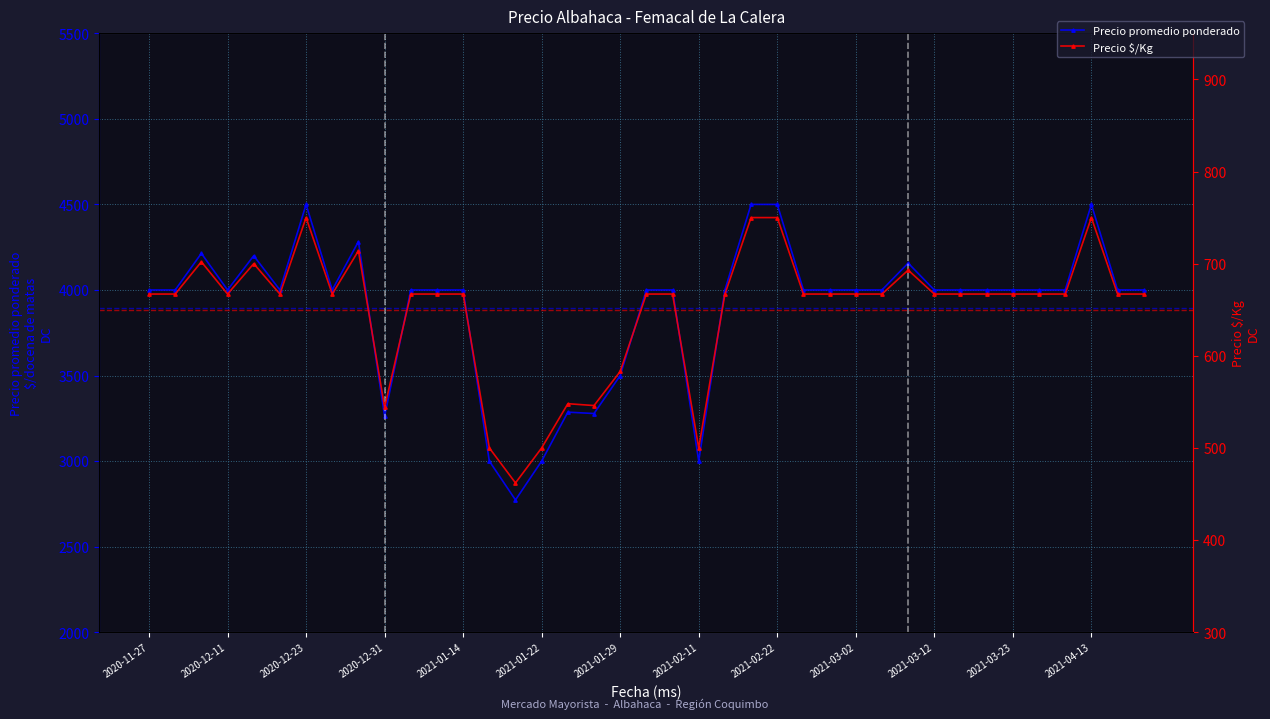

What is the average value of the Precio $/Kg series?

650